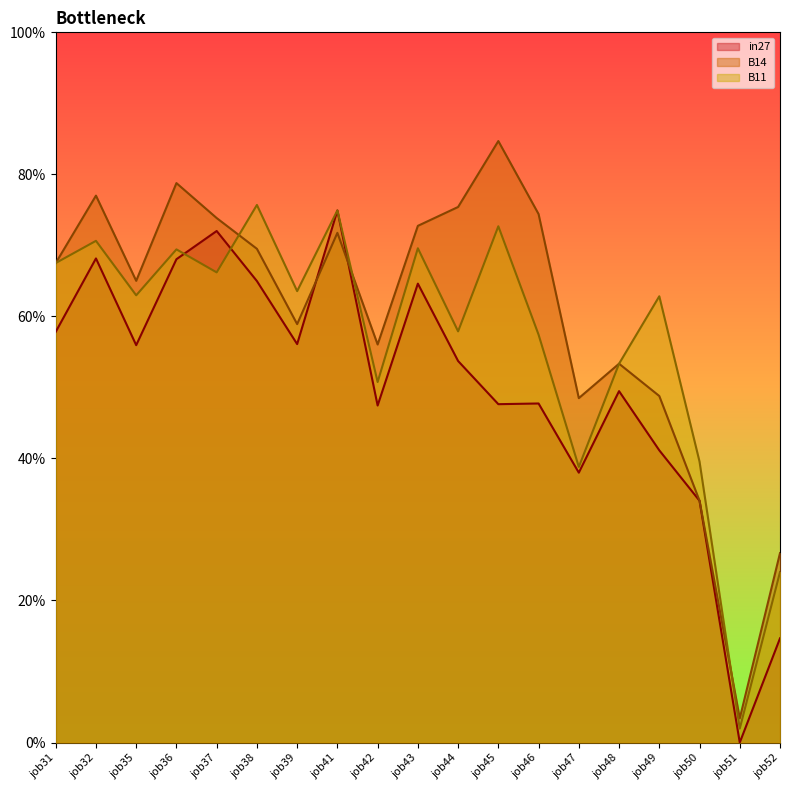

Rank the series by their average value, from highest to lowest.

B14, B11, in27